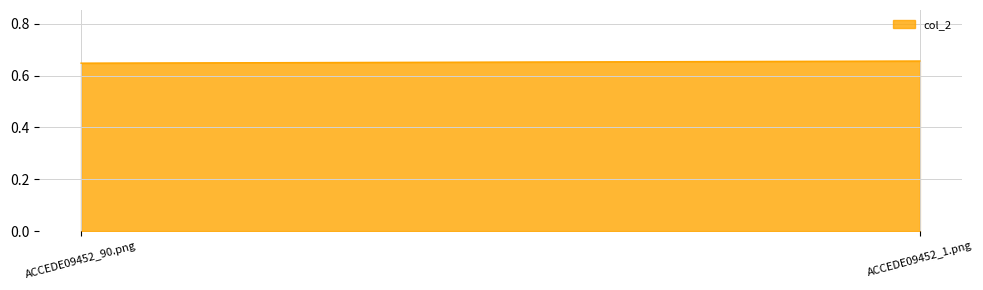

Rank the categories by value from lowest to highest.

ACCEDE09452_90.png, ACCEDE09452_1.png